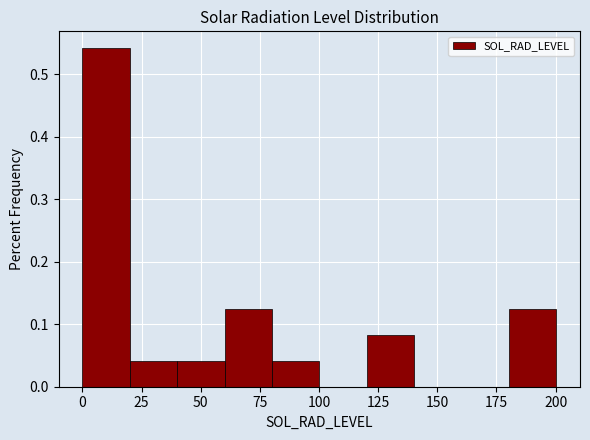

Which range on the x-axis has the tallest bar?

0 to 20